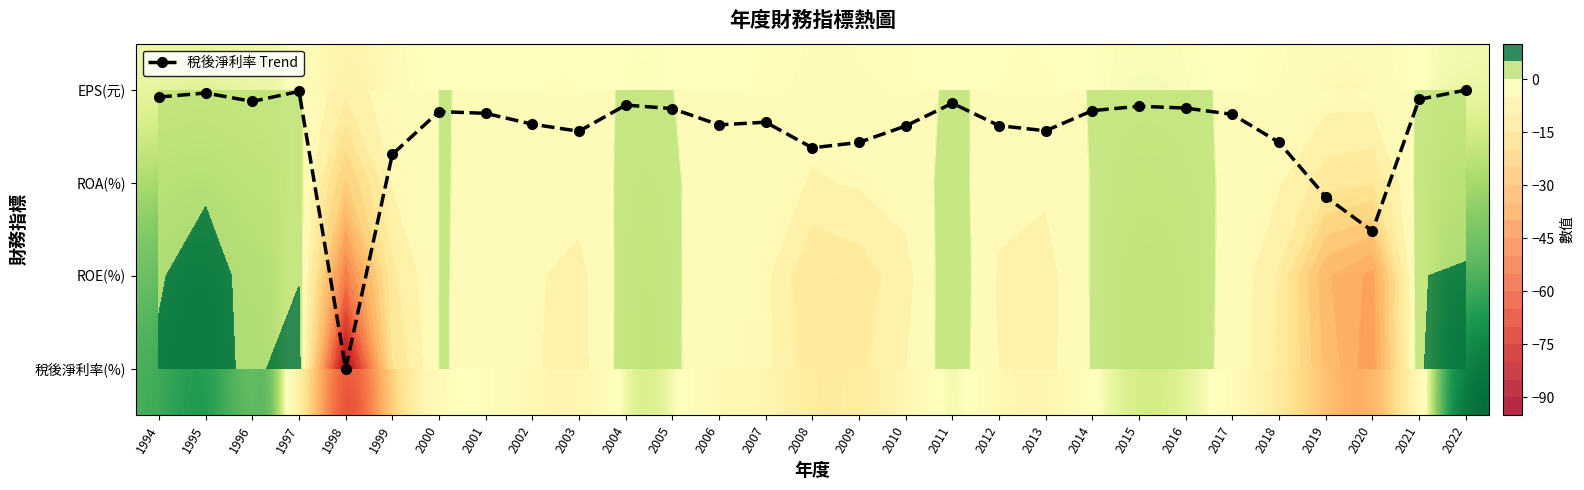

What is the spread (max minus min) of values at 2010?

9.6